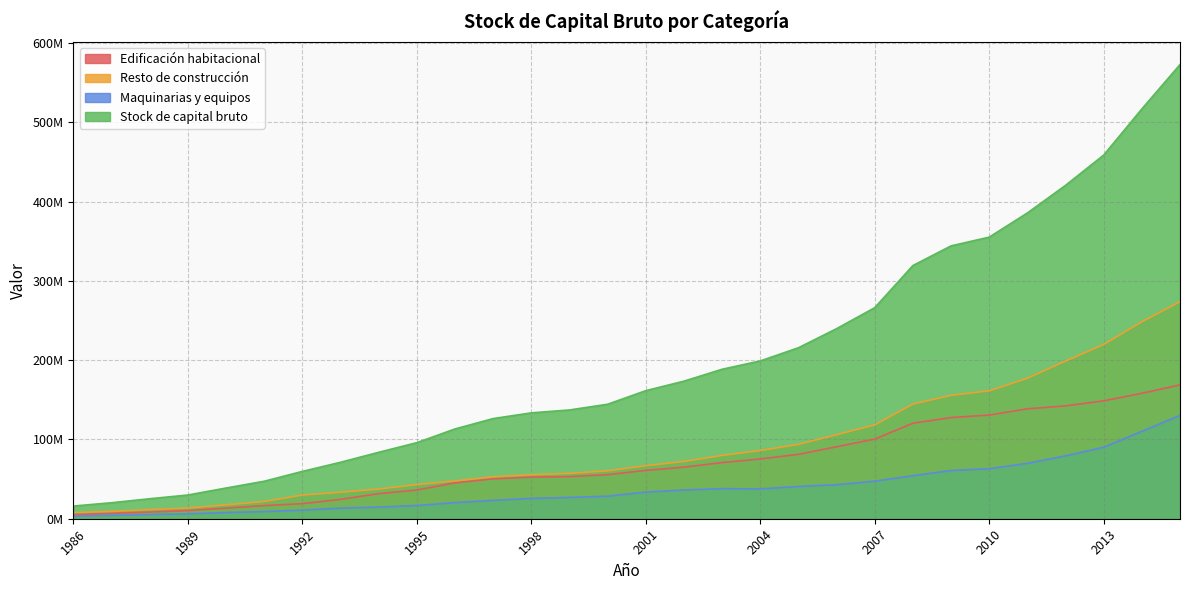

What is the difference between the Edificación habitacional values at 1997 and 1991?

33739687